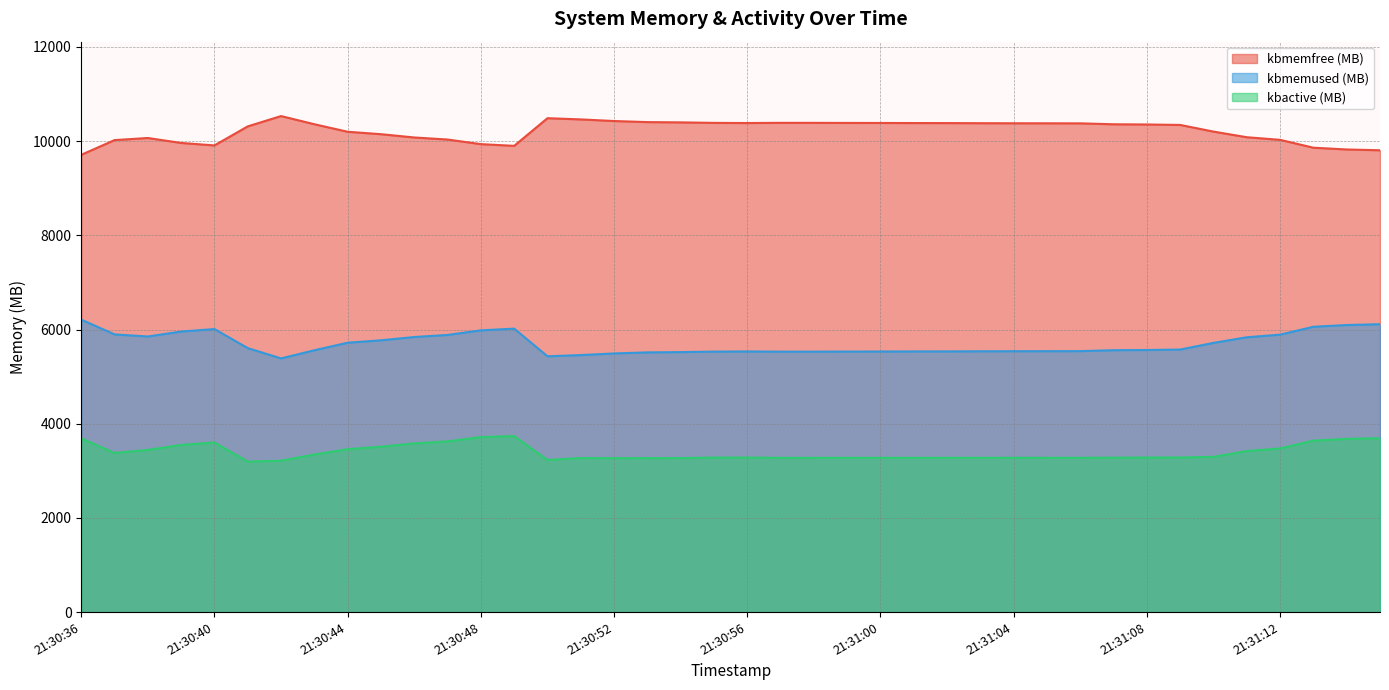

True or false: kbmemfree and kbmemused cross at least once.

False